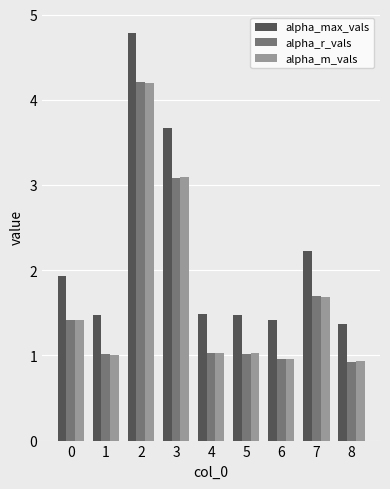

At which category is the sum across all series the highest?

2